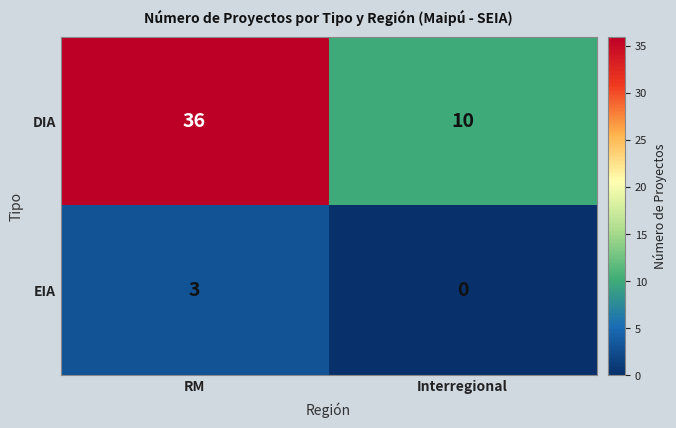

List the series in order of their peak value, lowest first.

EIA, DIA